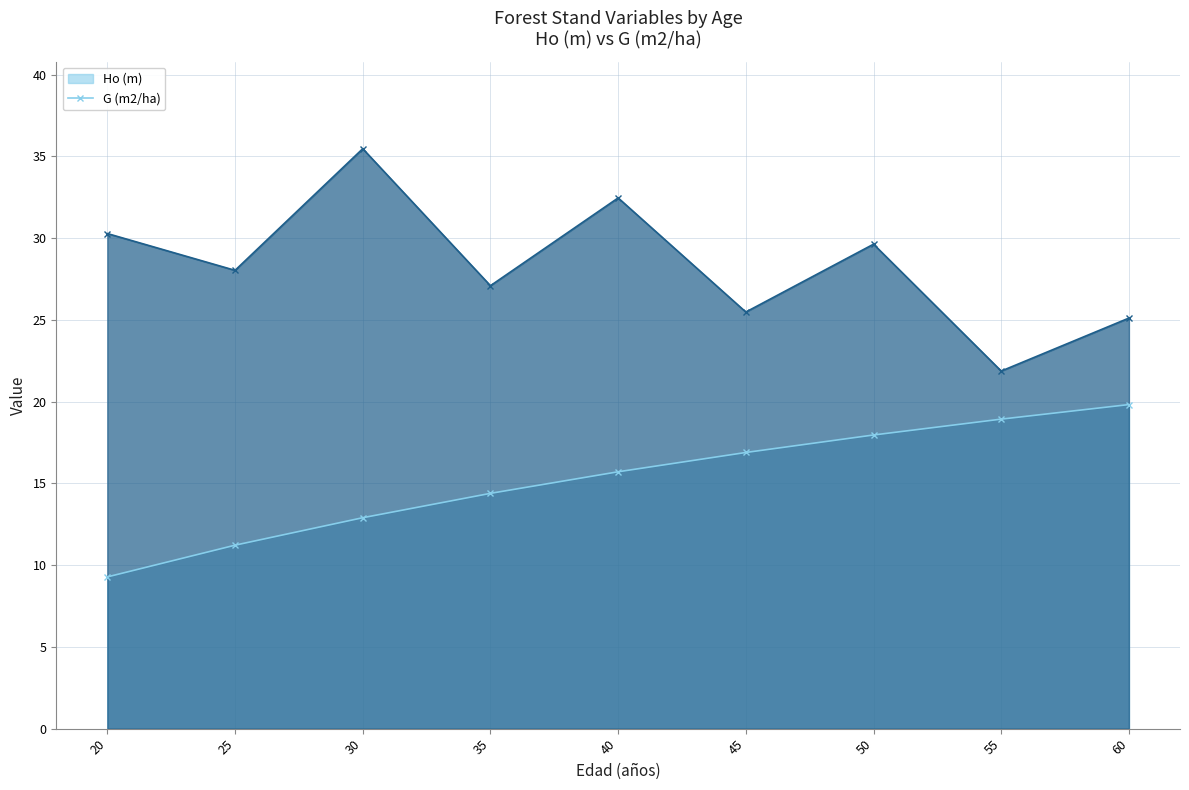

True or false: Ho (m) (line) and G (m2/ha) (line) cross at least once.

False